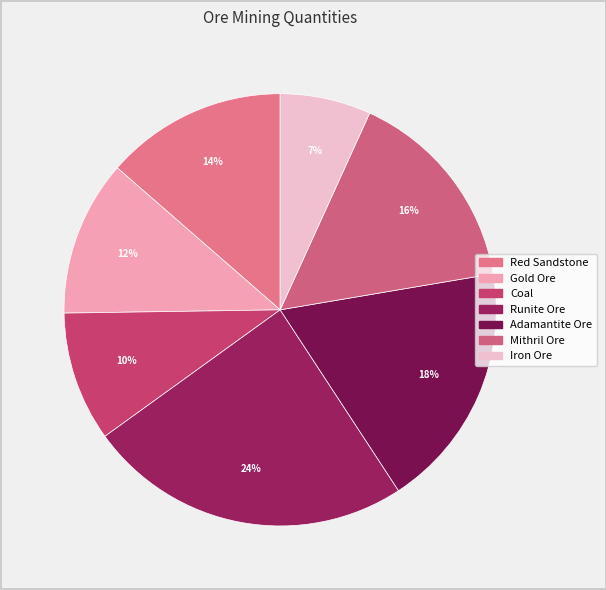

Between Runite Ore and Gold Ore, which is larger?

Runite Ore